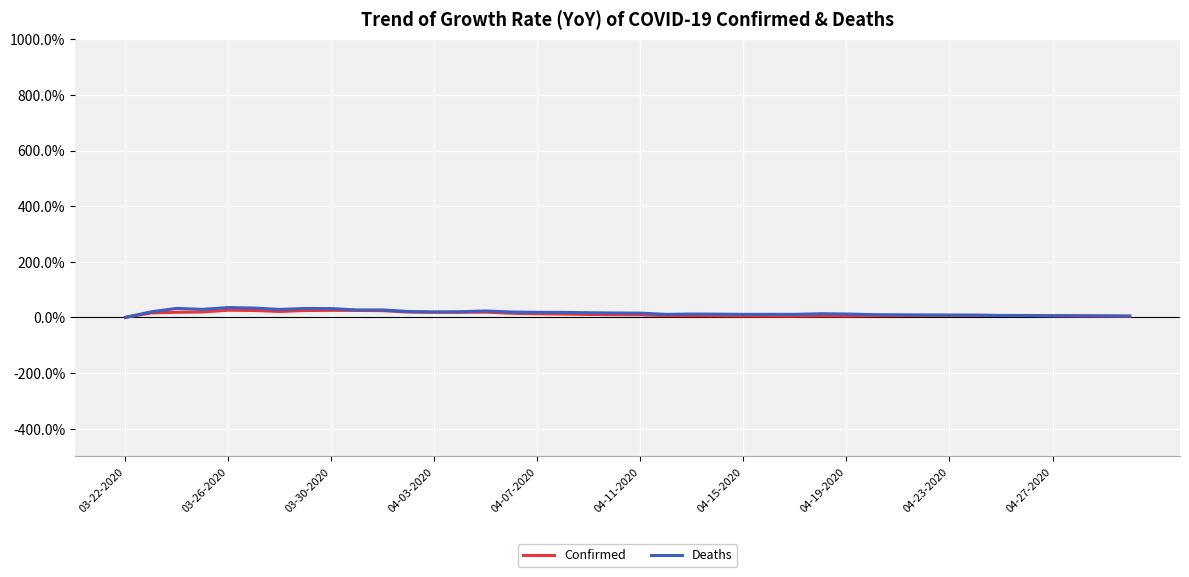

Which series has the largest range (max minus min)?

Deaths